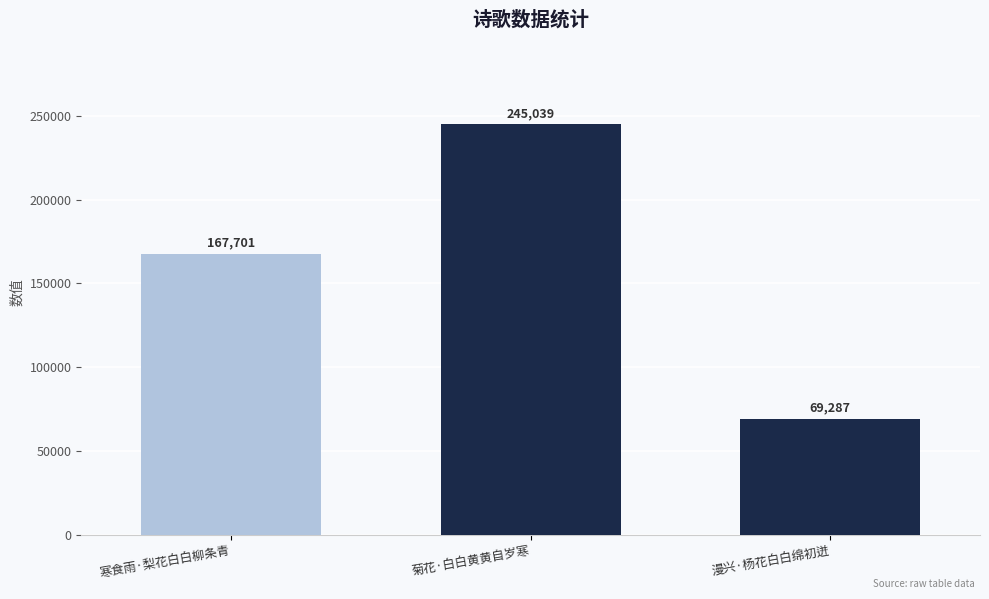

How many data points does each series have?

3